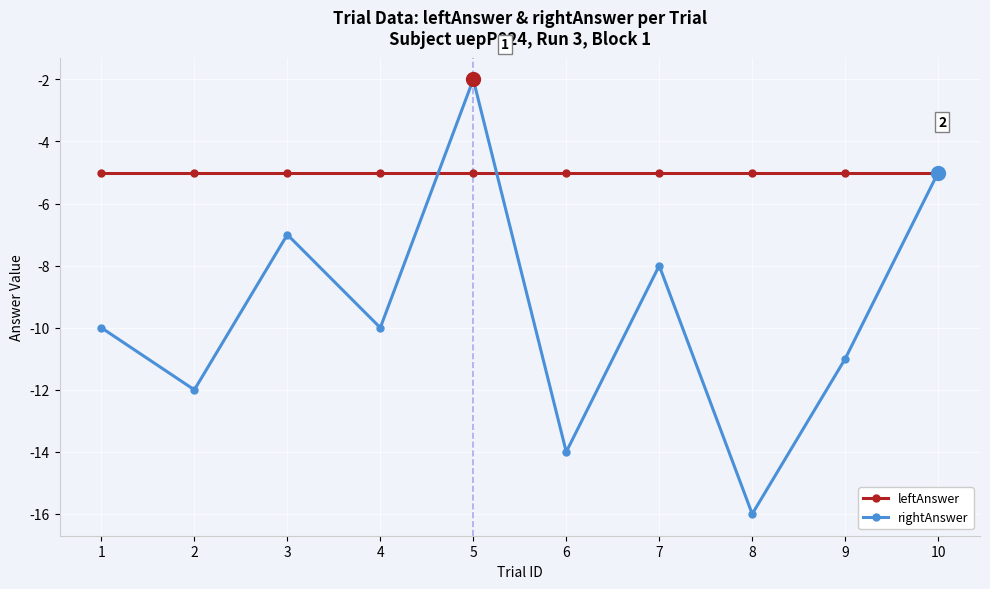

What is the average value of the leftAnswer series?

-5